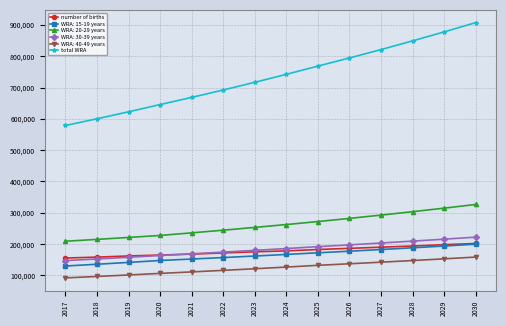

What is the difference between the highest and lowest values at 2030?

748518.0